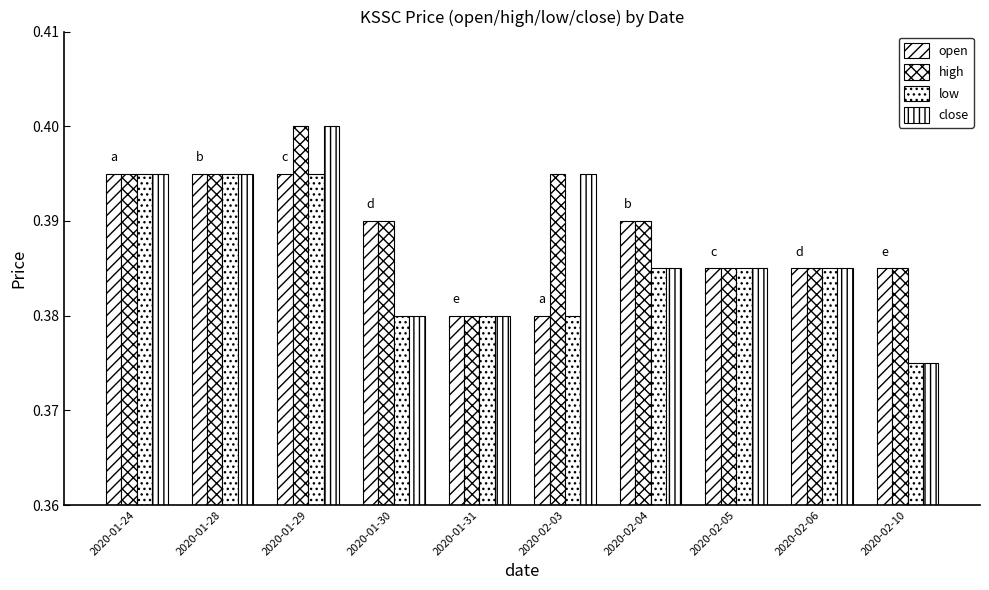

Are the bars horizontal?

No